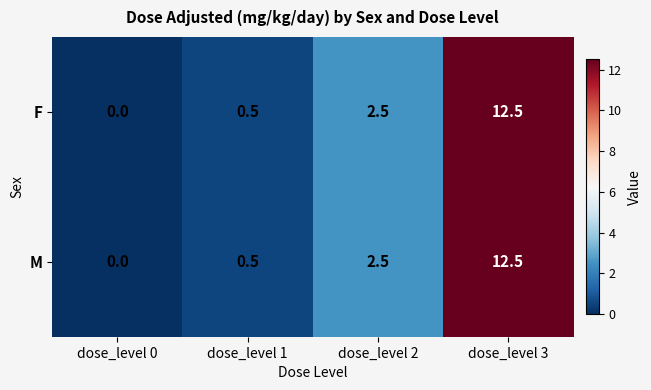

What is the total value across all series at dose_level 1?

1.0